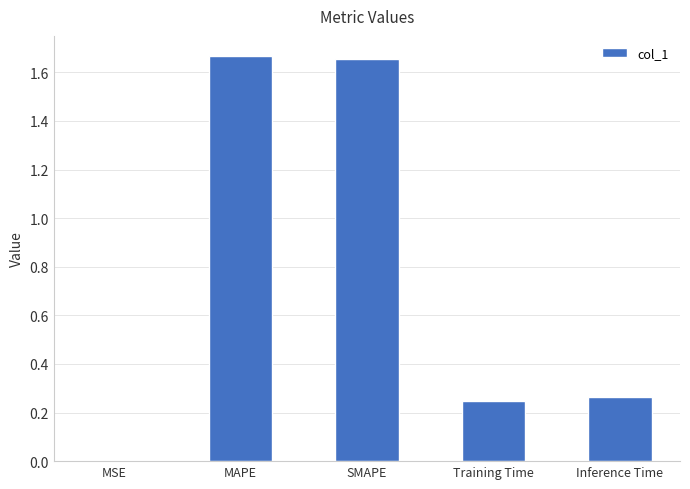

What is the sum of all values?

3.8